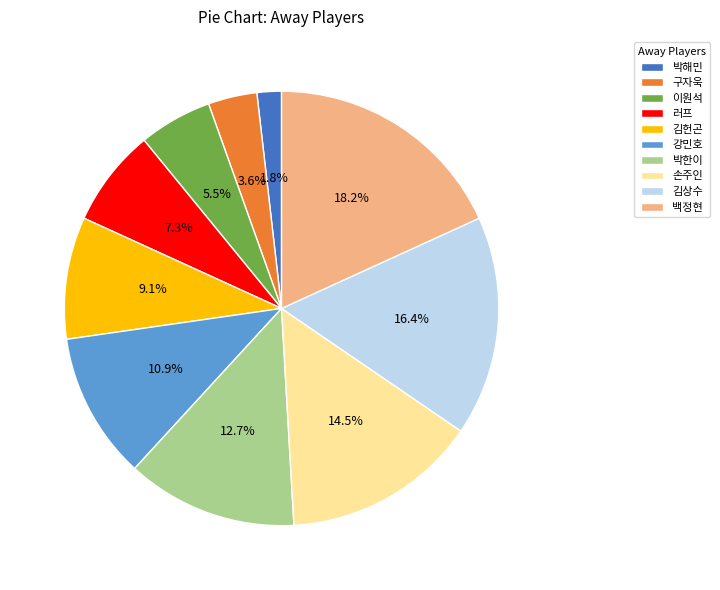

Does any single category account for the majority?

No